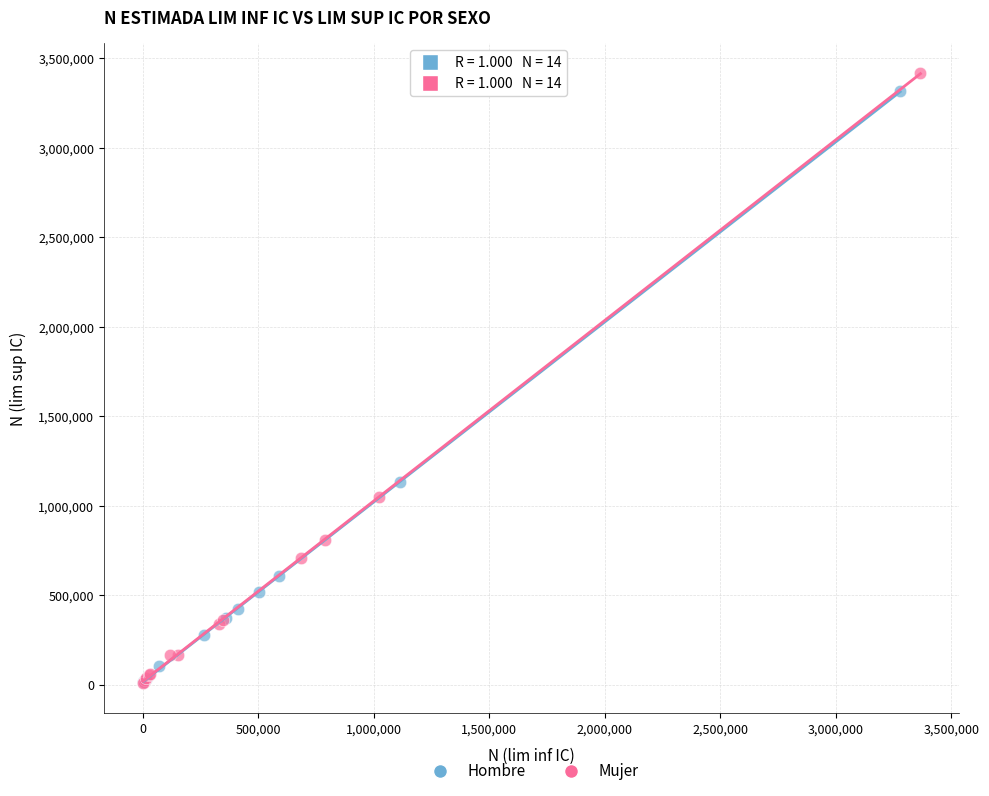

Which series has the widest spread of Y values?

Mujer